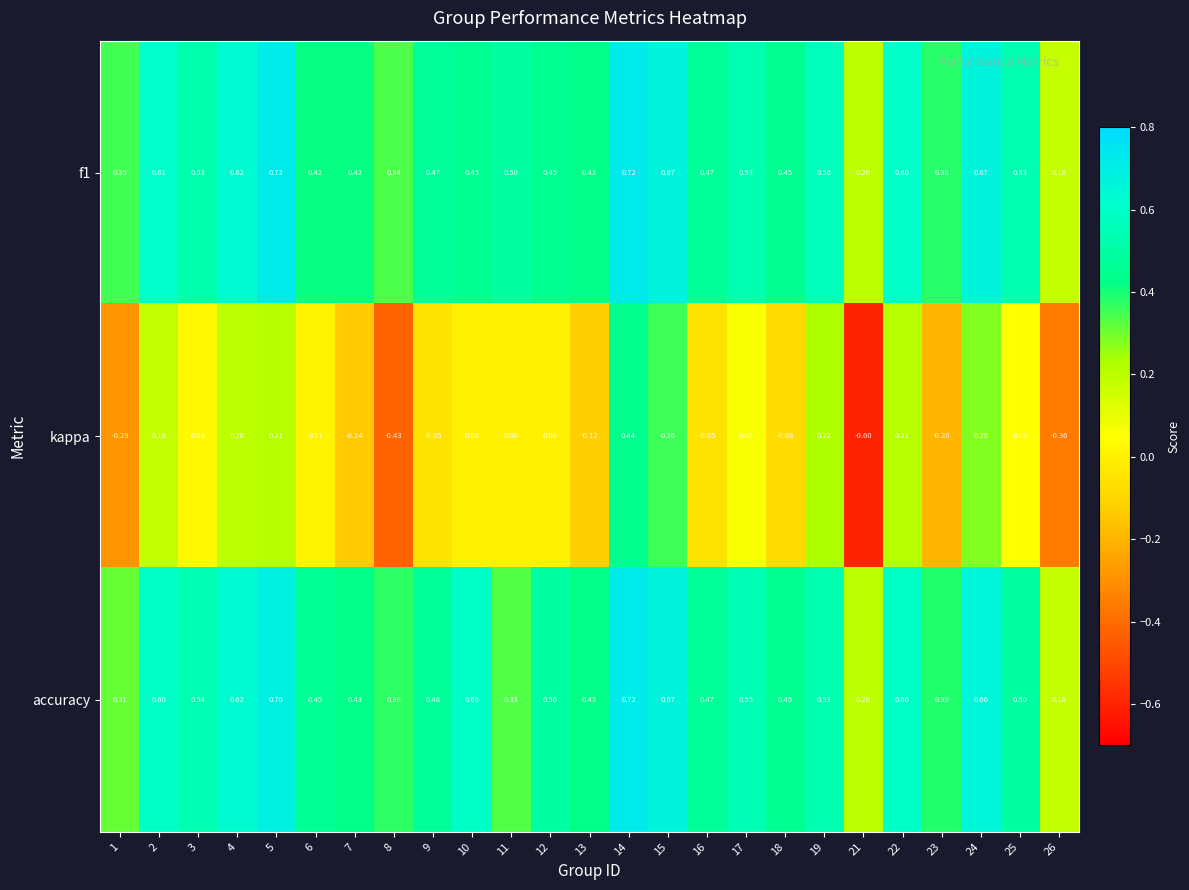

Which series has the largest total across all categories?

accuracy